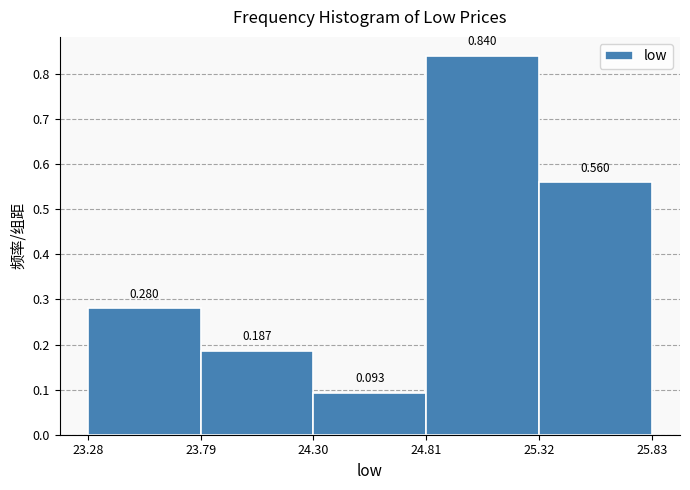

Reading left to right, list every bar in this chart as the range it spans on the x-axis followed by its height.

23.28 to 23.79: 0.280
23.79 to 24.30: 0.187
24.30 to 24.81: 0.093
24.81 to 25.32: 0.840
25.32 to 25.83: 0.560